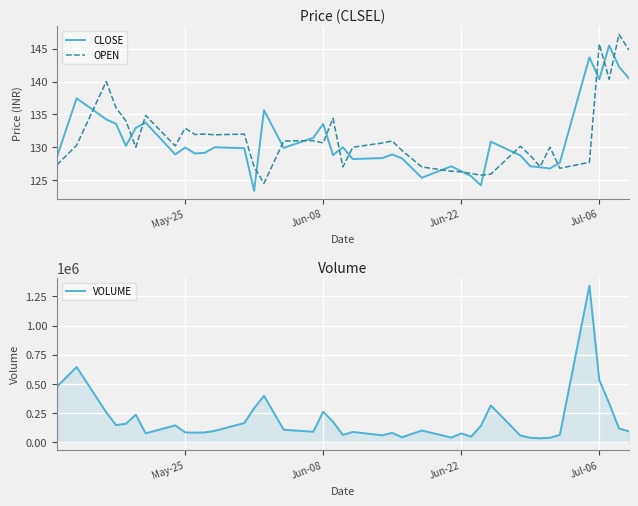

What is the minimum value for VOLUME?

34287